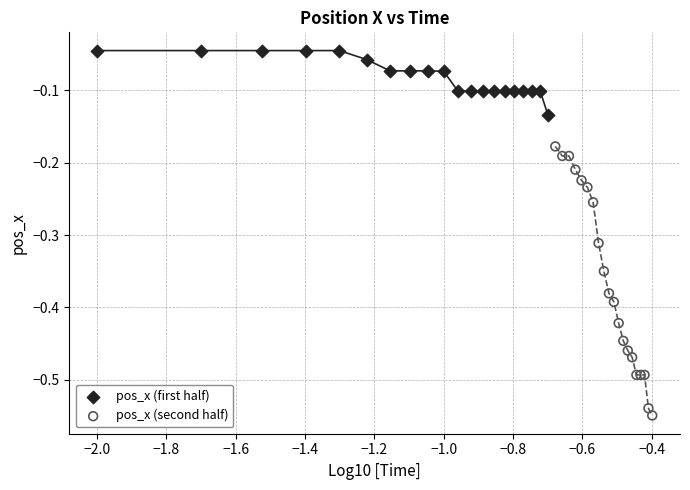

Which series contains the lowest Y value?

pos_x (second half)